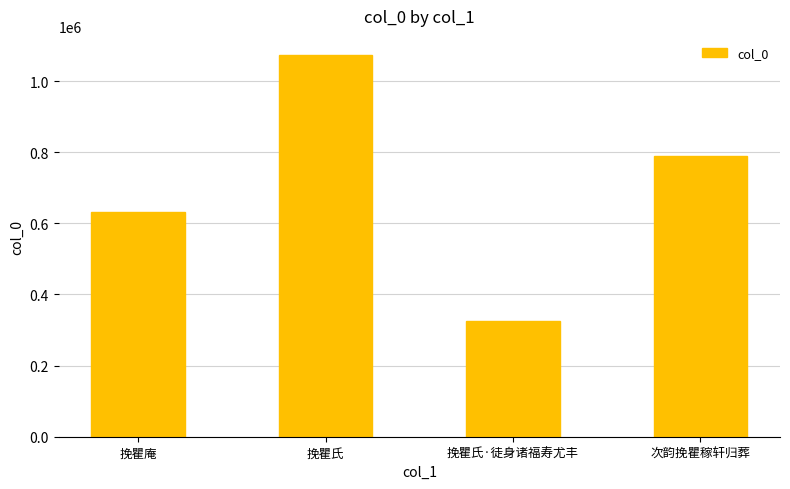

Reading left to right, list all the values displayed in this chart.

630981	1073196	324489	789811